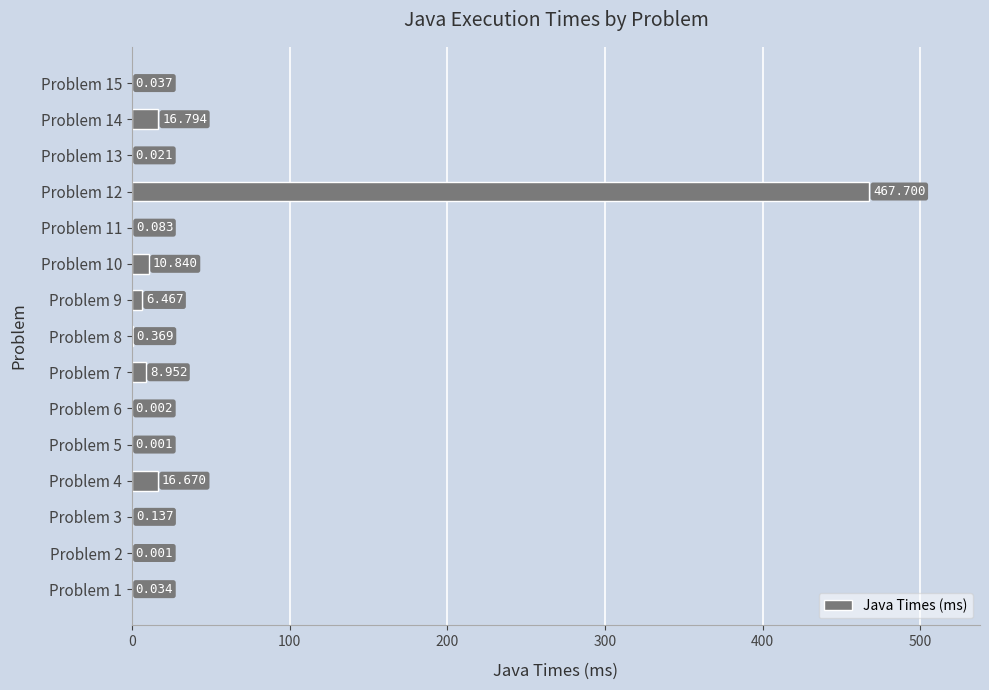

What is the average value?

35.2